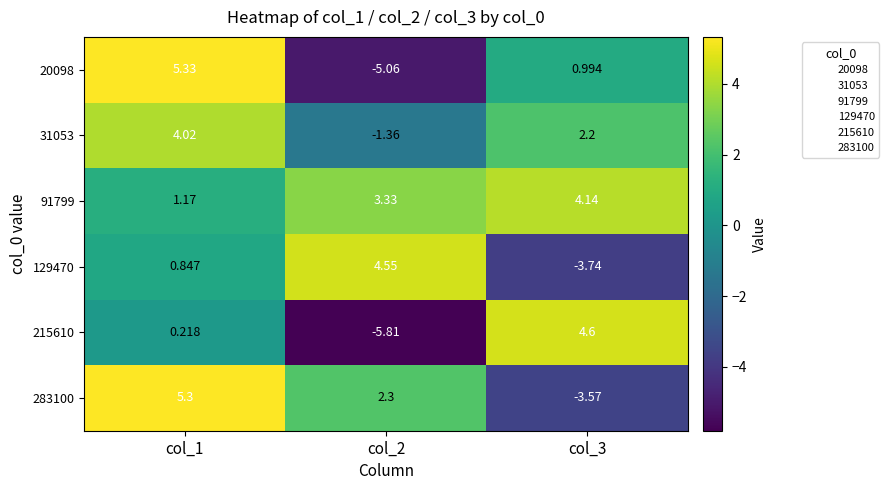

Is the value of 129470 at col_3 greater than the value of 283100 at col_2?

No